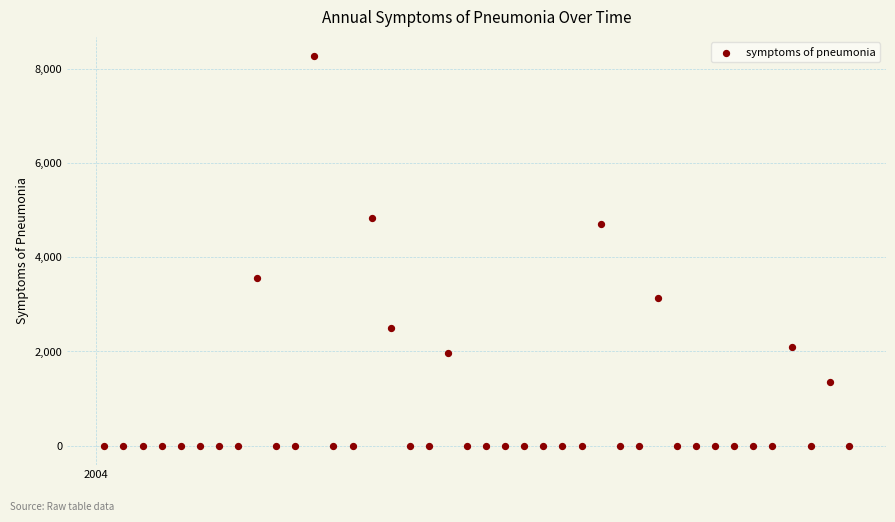

What is the range of Y values (max minus min)?

8266.4